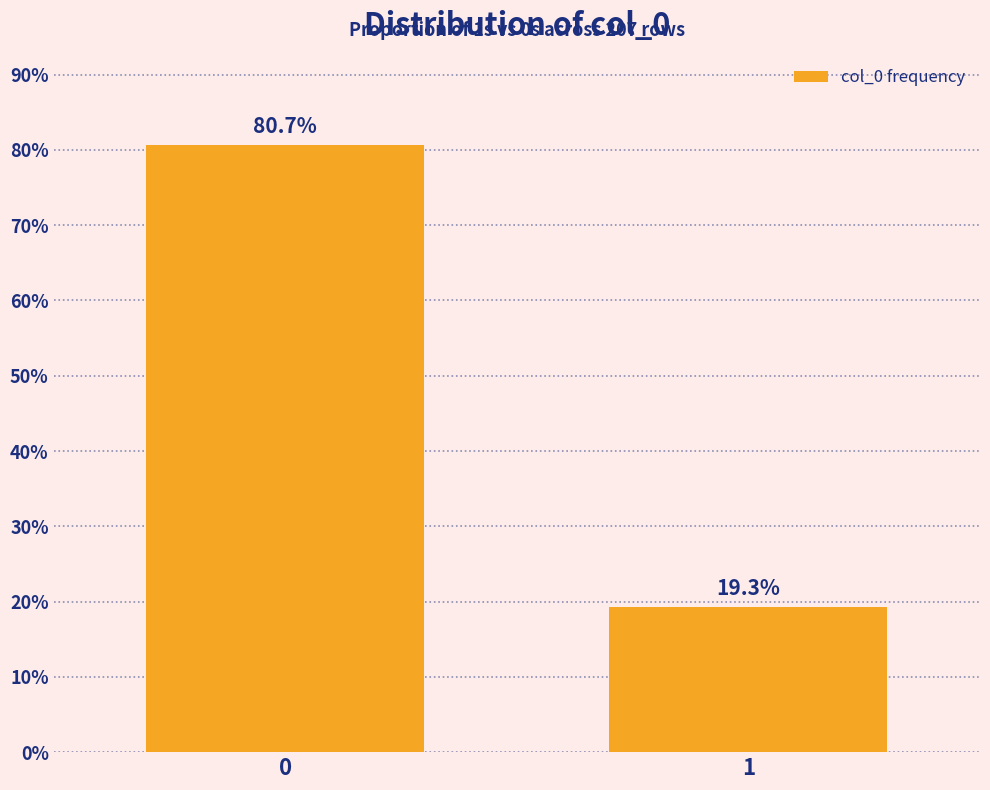

Does the chart contain any negative values?

No